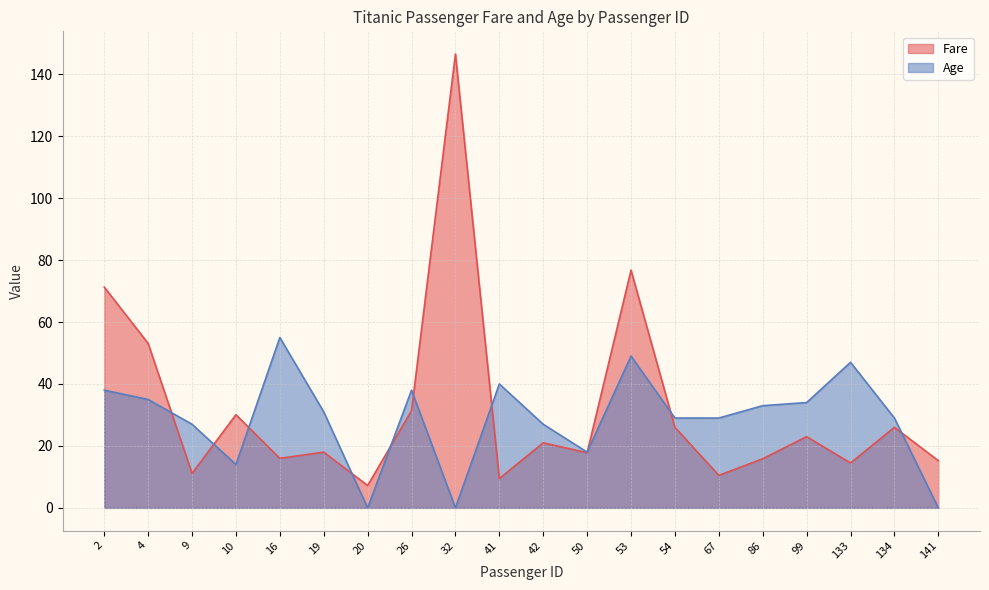

The Age series shows 38.0 at 2. True or false?

True